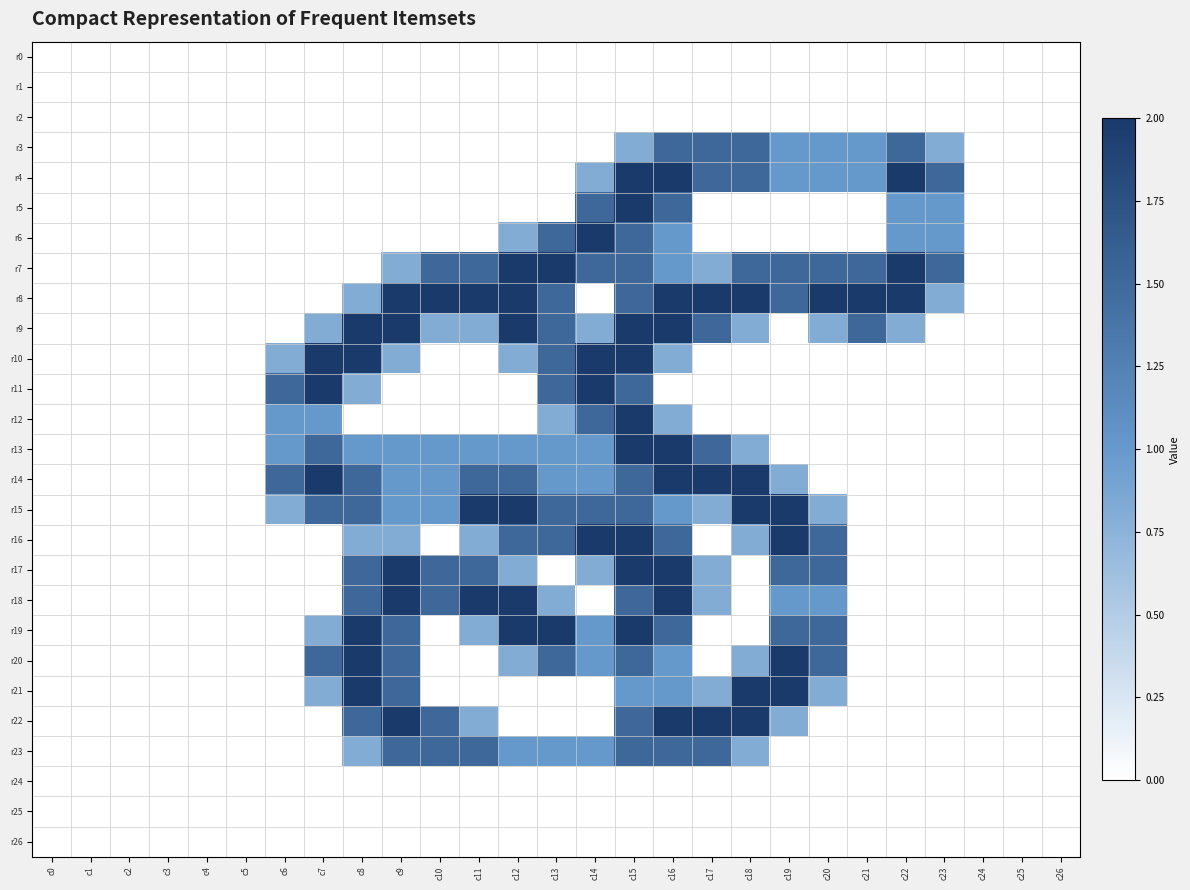

Which series changed the most between c18 and c22?

r14